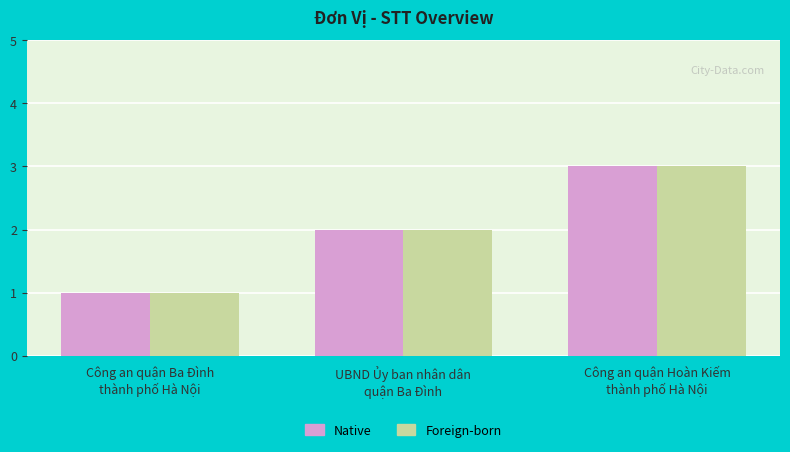

Reading left to right, list all the values displayed in this chart.

Native: 1	2	3
Foreign-born: 1	2	3